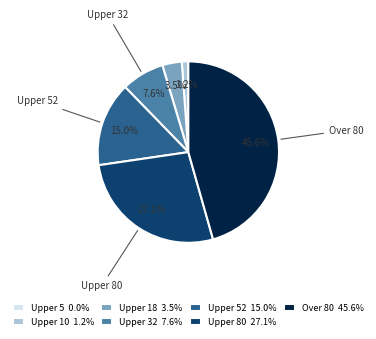

Is there any slice that represents more than half of the pie?

No